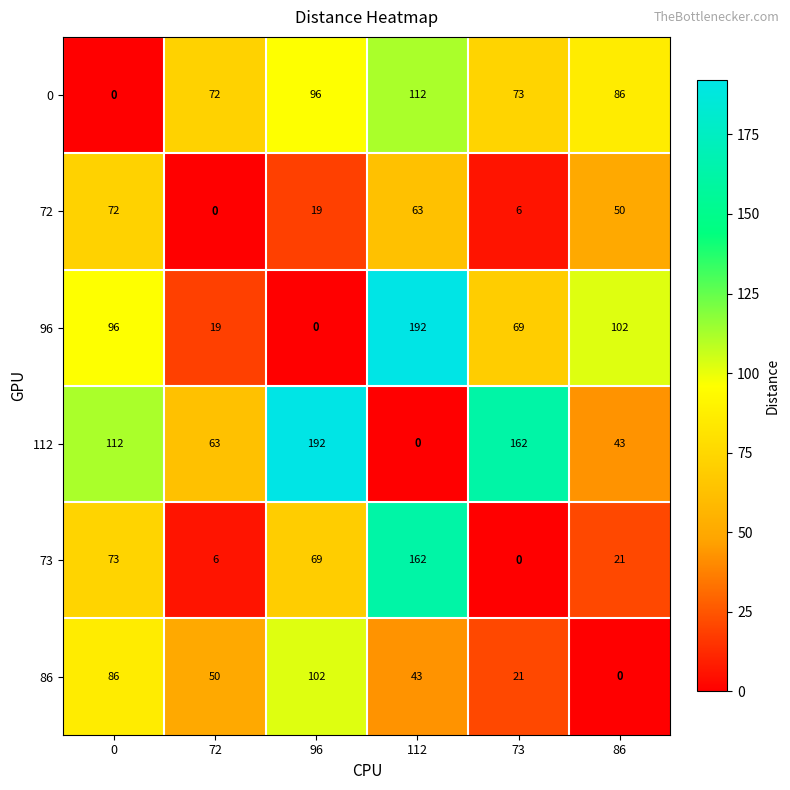

Read the 73 value at 86, to the nearest 5.

20